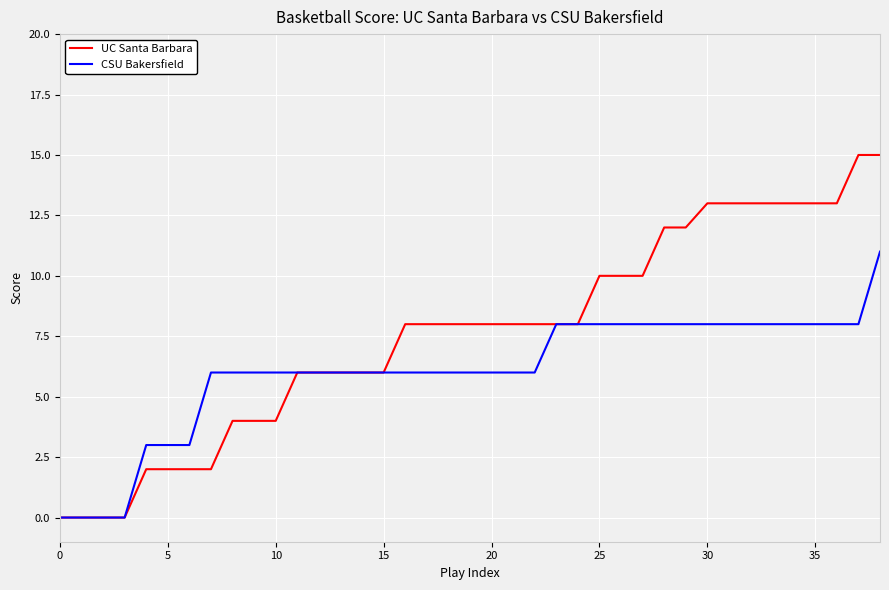

Which series has the largest range (max minus min)?

UC Santa Barbara